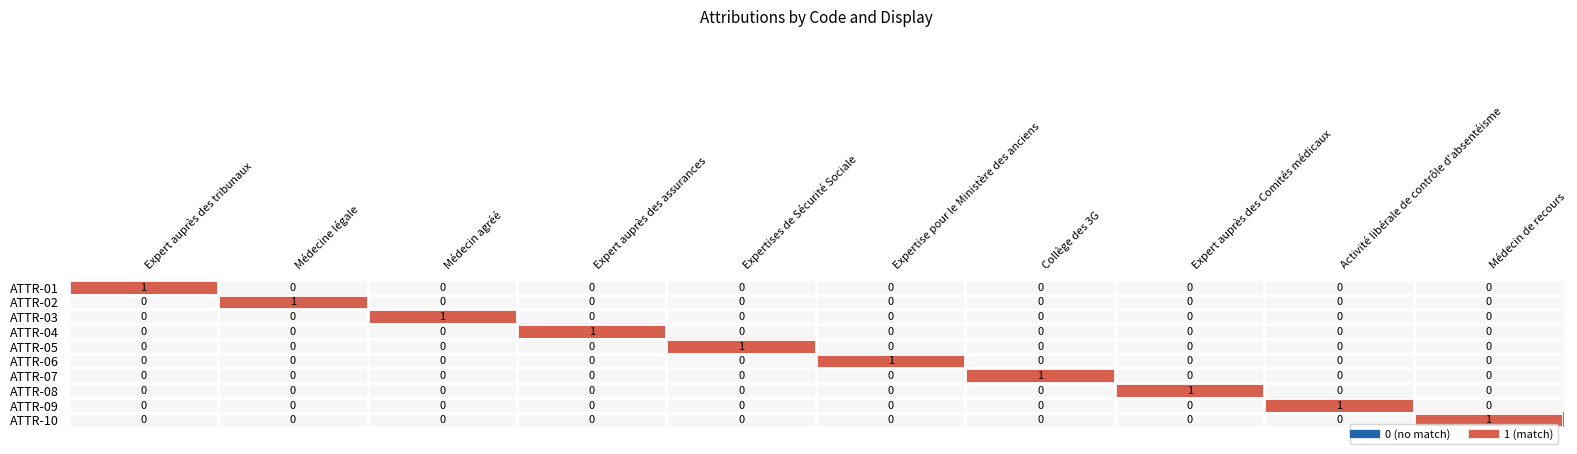

Count the number of data series in this chart.

10